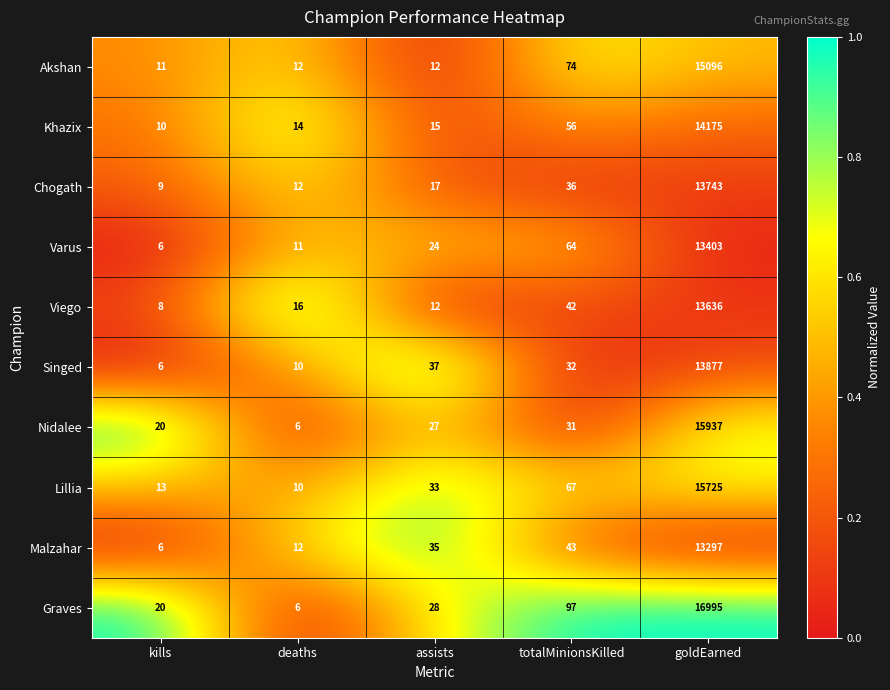

What is the greatest value displayed?

16995